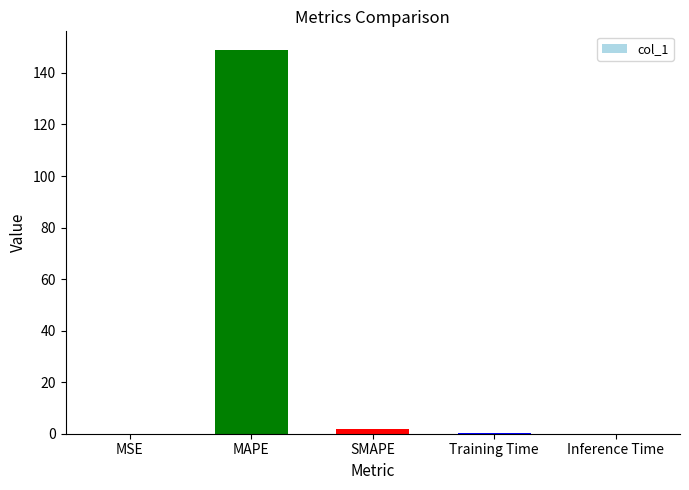

What is the sum of all values?

150.9